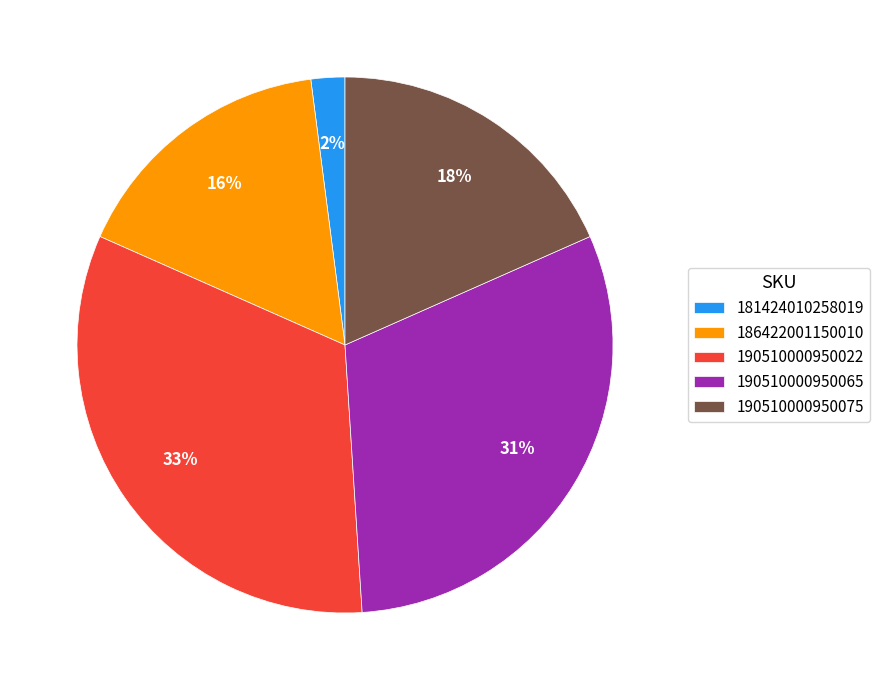

How many slices are in this pie chart?

5